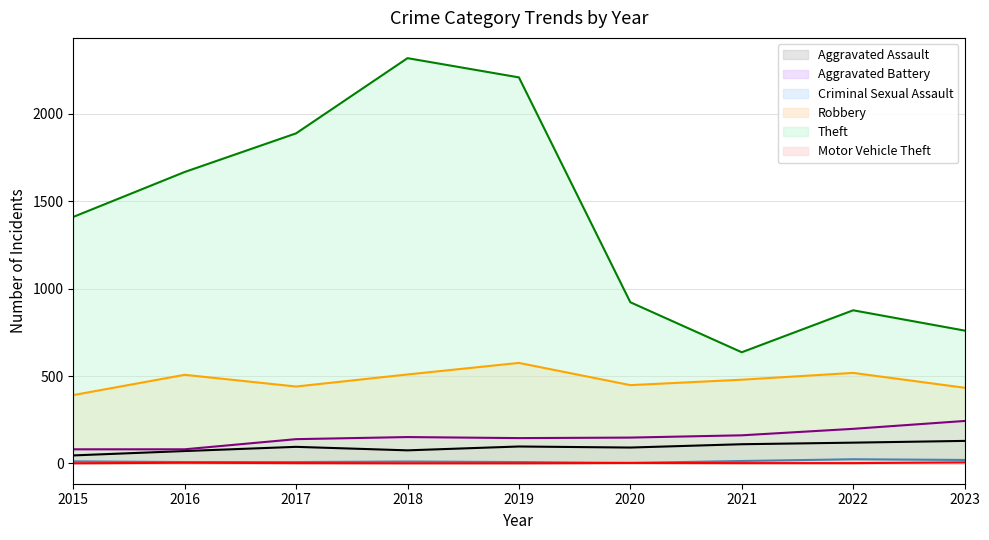

How many series are shown in this chart?

6